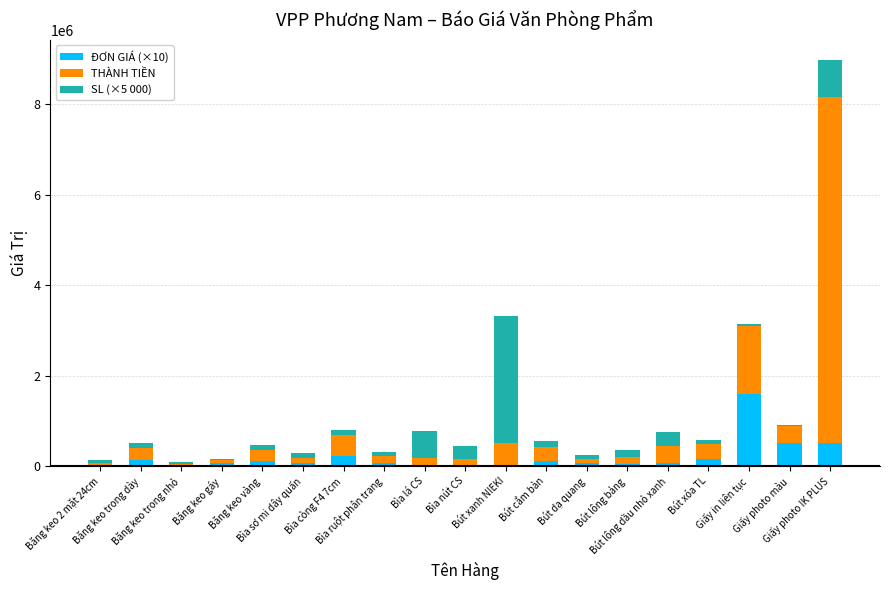

What are all the series names shown in the legend?

ĐƠN GIÁ (×10), THÀNH TIỀN, SL (×5 000)